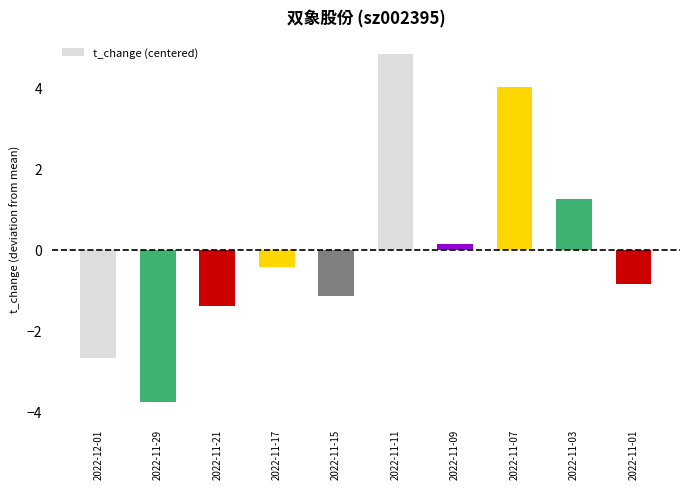

The value at 2022-11-21 is -2.3. True or false?

False